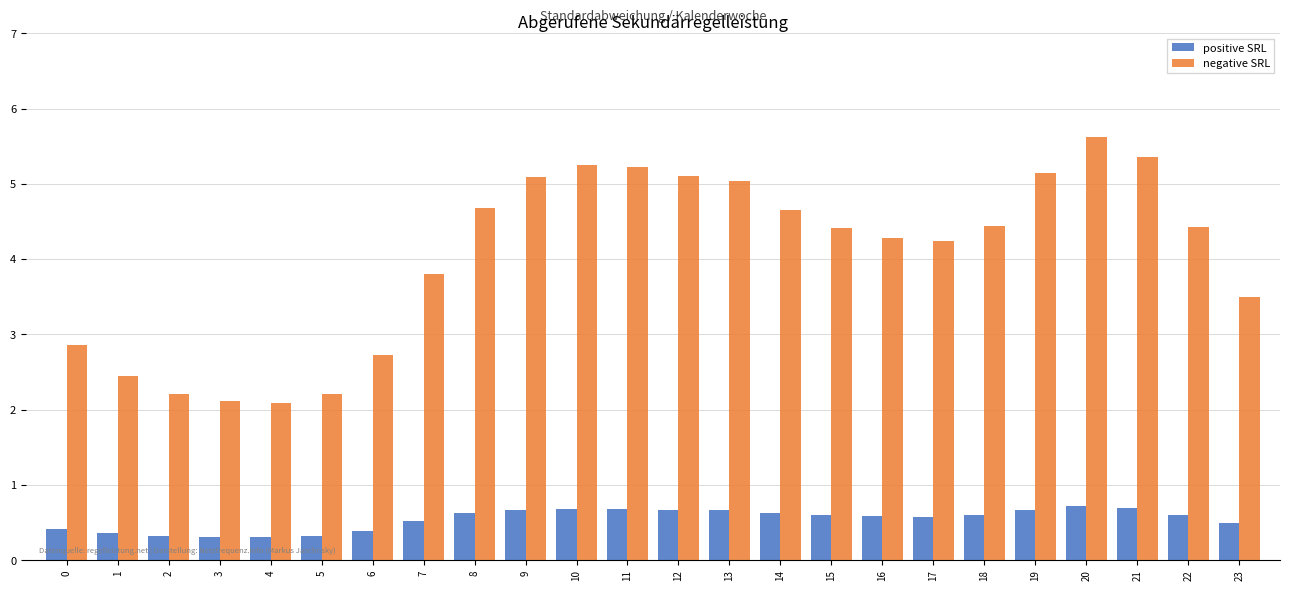

List the series in order of their overall mean, highest first.

negative SRL, positive SRL